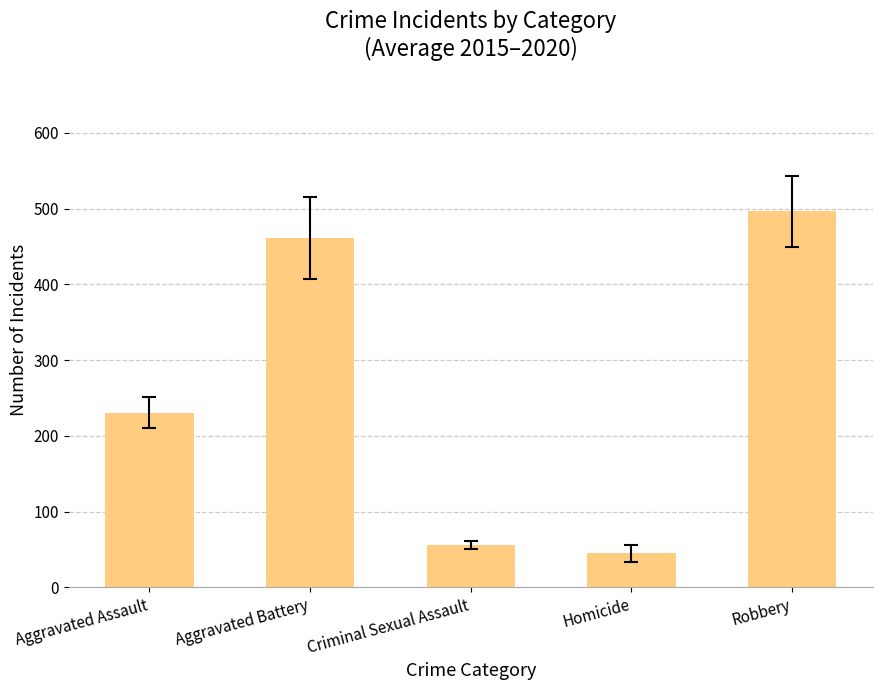

What position from the right is Homicide?

2